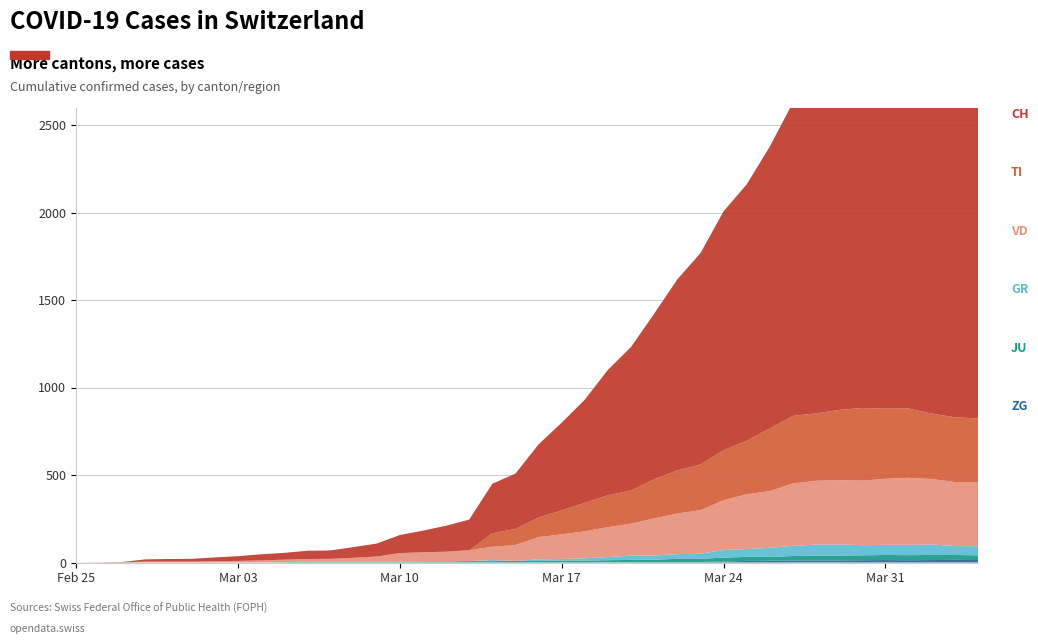

Reading left to right, extract all data points from this chart.

ZG: 0=0	1=0	2=0	3=0	4=0	5=0	6=0	7=0	8=0	9=0	10=0	11=0	12=0	13=0	14=0	15=0	16=0	17=0	18=0	19=0	20=0	21=0	22=0	23=1	24=1	25=3	26=3	27=3	28=6	29=9	30=10	31=12	32=12	33=12	34=13	35=14	36=13	37=14	38=15	39=14
JU: 0=0	1=0	2=1	3=1	4=1	5=1	6=1	7=1	8=1	9=2	10=5	11=5	12=5	13=5	14=5	15=6	16=6	17=8	18=8	19=9	20=9	21=11	22=11	23=12	24=14	25=13	26=18	27=18	28=22	29=23	30=22	31=25	32=27	33=28	34=28	35=29	36=29	37=29	38=28	39=27
GR: 0=0	1=0	2=0	3=0	4=0	5=0	6=0	7=0	8=0	9=0	10=0	11=0	12=0	13=0	14=0	15=0	16=0	17=0	18=6	19=0	20=9	21=9	22=13	23=18	24=24	25=24	26=27	27=29	28=43	29=45	30=52	31=58	32=63	33=63	34=58	35=58	36=59	37=60	38=51	39=52
VD: 0=0	1=0	2=0	3=4	4=4	5=4	6=6	7=8	8=11	9=14	10=15	11=16	12=22	13=29	14=49	15=52	16=56	17=62	18=76	19=91	20=127	21=141	22=154	23=171	24=183	25=212	26=232	27=249	28=285	29=313	30=324	31=357	32=365	33=367	34=369	35=377	36=383	37=374	38=366	39=367
TI: 0=0	1=0	2=0	3=0	4=0	5=0	6=0	7=0	8=0	9=0	10=0	11=0	12=0	13=0	14=0	15=0	16=0	17=0	18=77	19=92	20=112	21=137	22=163	23=182	24=190	25=224	26=246	27=261	28=285	29=306	30=358	31=386	32=385	33=402	34=415	35=401	36=396	37=374	38=370	39=363
CH: 0=0	1=1	2=2	3=13	4=15	5=16	6=22	7=27	8=35	9=39	10=47	11=48	12=61	13=74	14=103	15=124	16=148	17=175	18=283	19=316	20=418	21=501	22=590	23=717	24=820	25=946	26=1092	27=1208	28=1366	29=1465	30=1611	31=1791	32=1878	33=1992	34=2177	35=2205	36=2285	37=2349	38=2331	39=2320